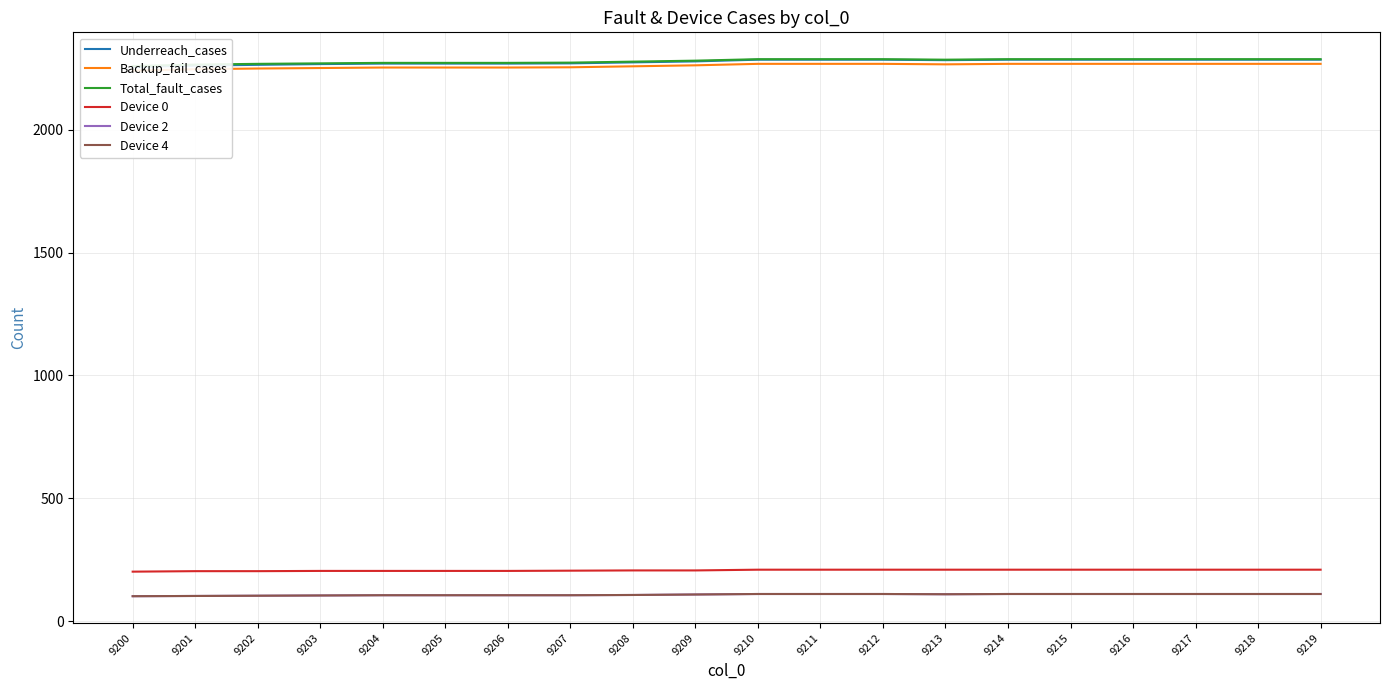

What is the difference between the maximum and minimum values in the Device 0 series?

8